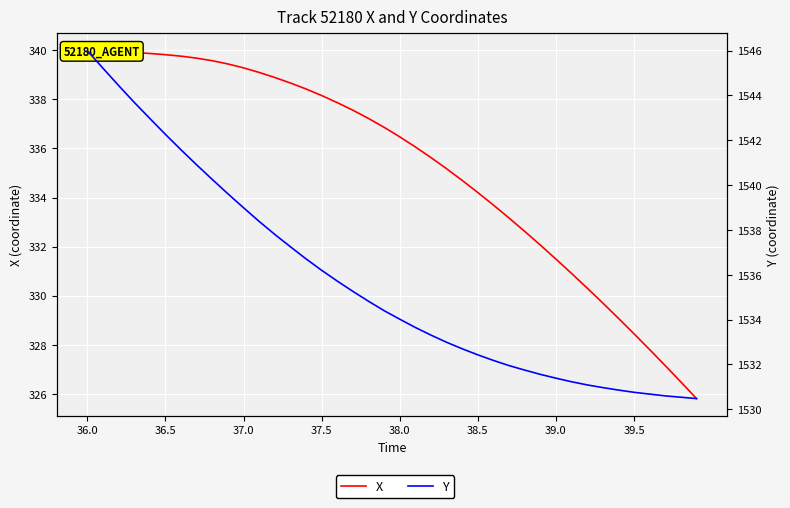

At how many categories does at least one series exceed 911?

40